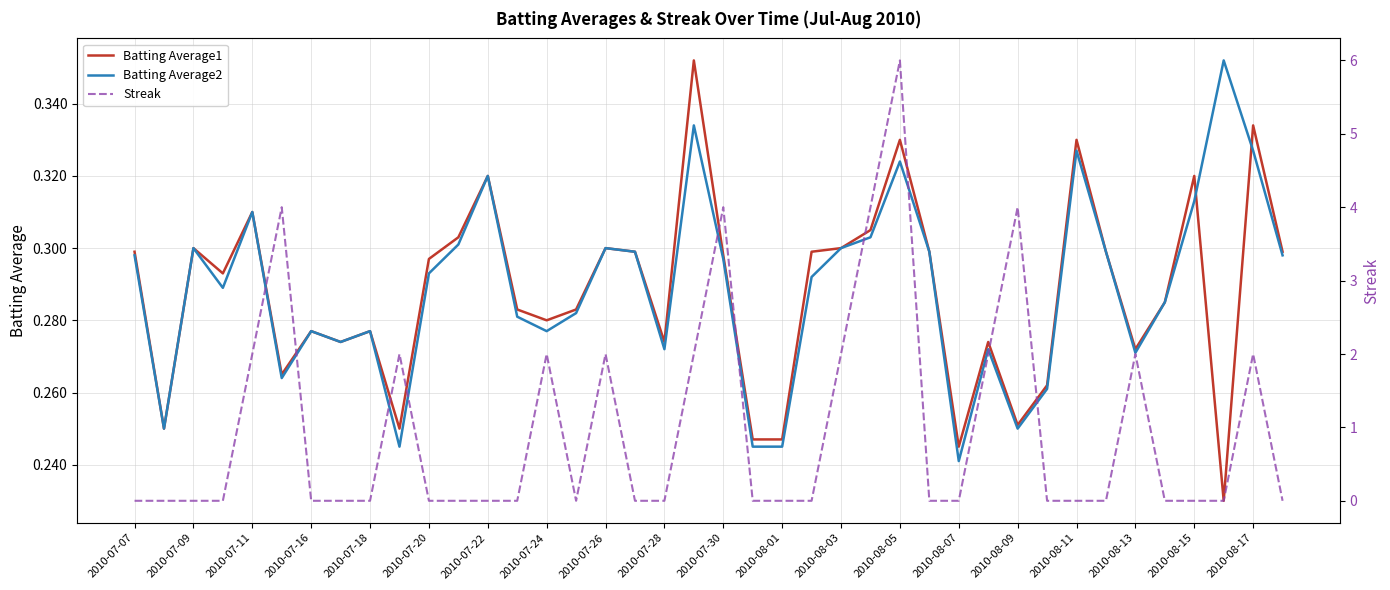

Reading left to right, extract all data points from this chart.

Batting Average1: 0.3	0.2	0.3	0.3	0.3	0.3	0.3	0.3	0.3	0.2	0.3	0.3	0.3	0.3	0.3	0.3	0.3	0.3	0.3	0.4	0.3	0.2	0.2	0.3	0.3	0.3	0.3	0.3	0.2	0.3	0.3	0.3	0.3	0.3	0.3	0.3	0.3	0.2	0.3	0.3
Batting Average2: 0.3	0.2	0.3	0.3	0.3	0.3	0.3	0.3	0.3	0.2	0.3	0.3	0.3	0.3	0.3	0.3	0.3	0.3	0.3	0.3	0.3	0.2	0.2	0.3	0.3	0.3	0.3	0.3	0.2	0.3	0.2	0.3	0.3	0.3	0.3	0.3	0.3	0.4	0.3	0.3
Streak: 0.0	0.0	0.0	0.0	2.0	4.0	0.0	0.0	0.0	2.0	0.0	0.0	0.0	0.0	2.0	0.0	2.0	0.0	0.0	2.0	4.0	0.0	0.0	0.0	2.0	4.0	6.0	0.0	0.0	2.0	4.0	0.0	0.0	0.0	2.0	0.0	0.0	0.0	2.0	0.0